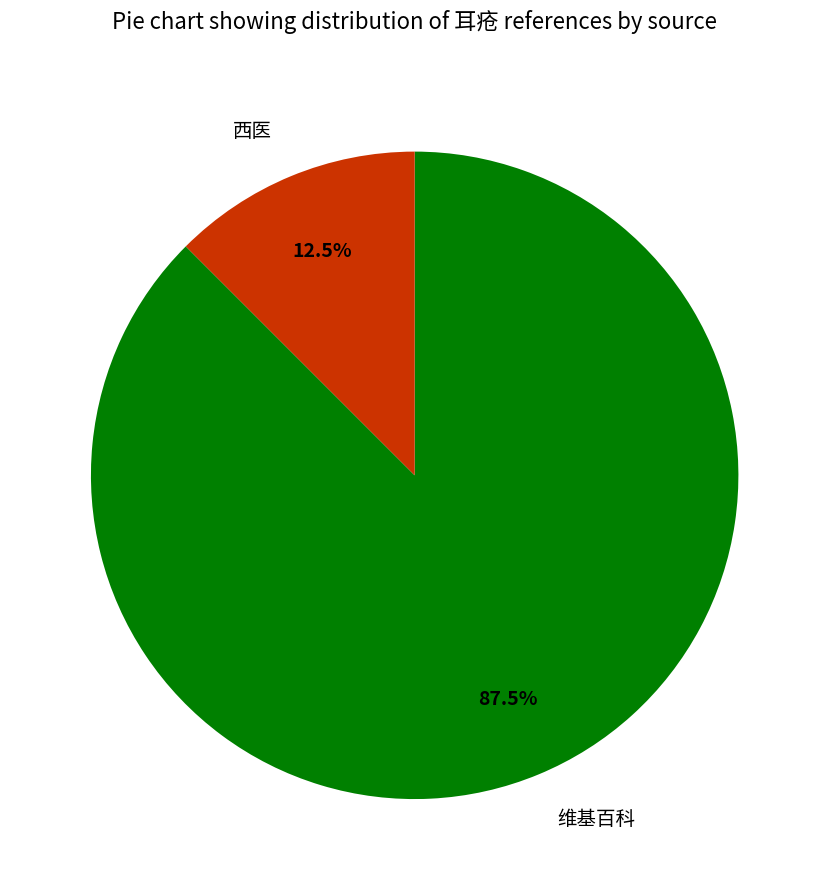

Is there a majority slice in this chart?

Yes